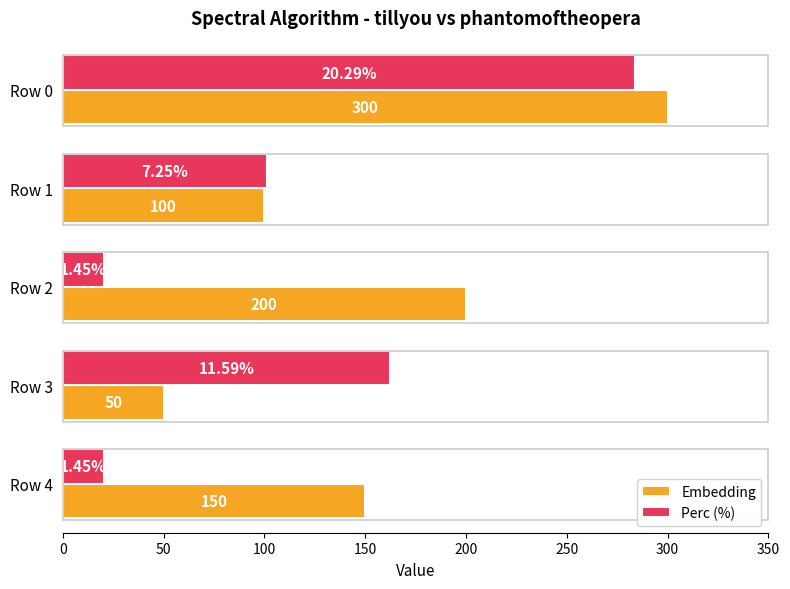

Which series has the largest range (max minus min)?

Perc (%)